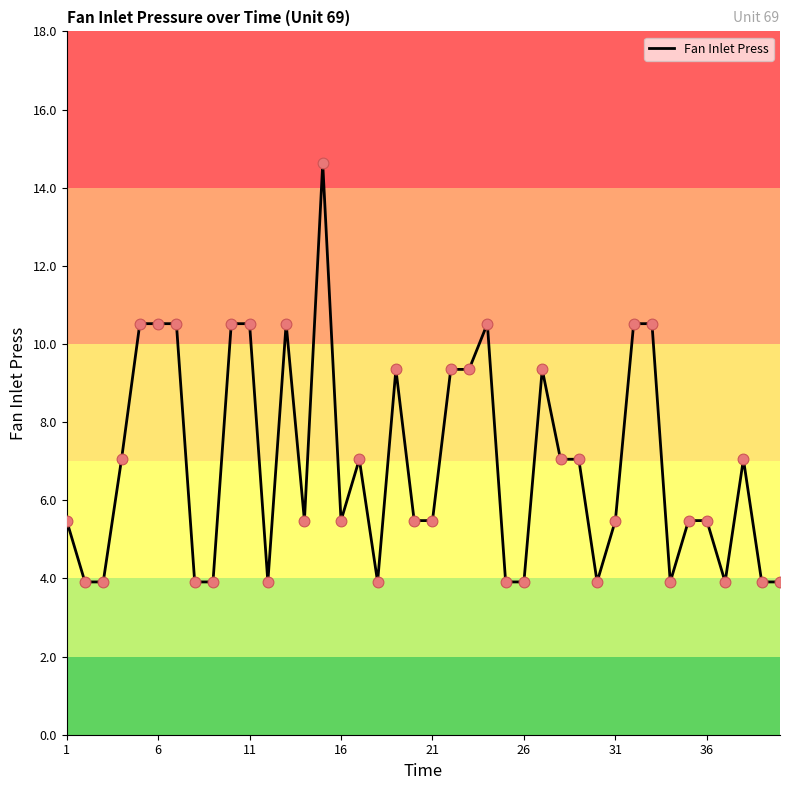

What is the smallest value displayed?

3.9